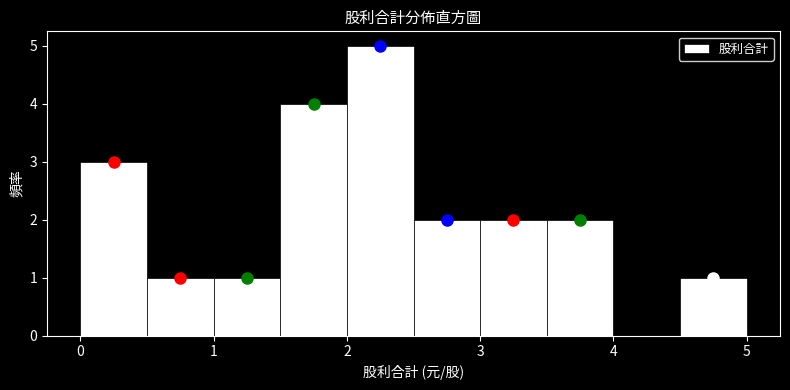

Reading left to right, transcribe this chart: for each bar, give the range it covers on the x-axis and its height. The values are not printed on the chart, so give them approximately, as read against the axis.

0.0 to 0.5: 3
0.5 to 1.0: 1
1.0 to 1.5: 1
1.5 to 2.0: 4
2.0 to 2.5: 5
2.5 to 3.0: 2
3.0 to 3.5: 2
3.5 to 4.0: 2
4.0 to 4.5: 0
4.5 to 5.0: 1